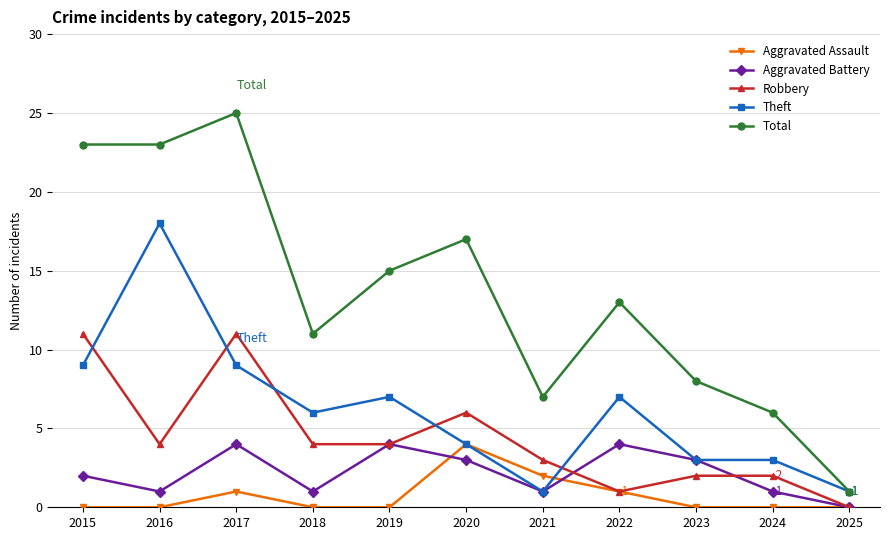

True or false: Aggravated Battery and Total intersect in this chart.

False